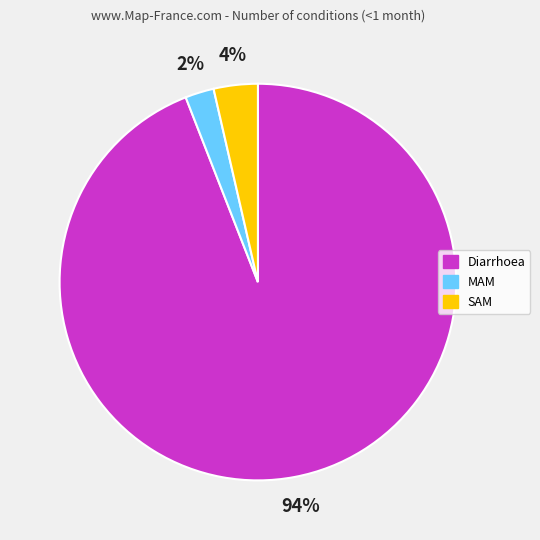

Do Diarrhoea and SAM together represent more than half of the pie?

Yes